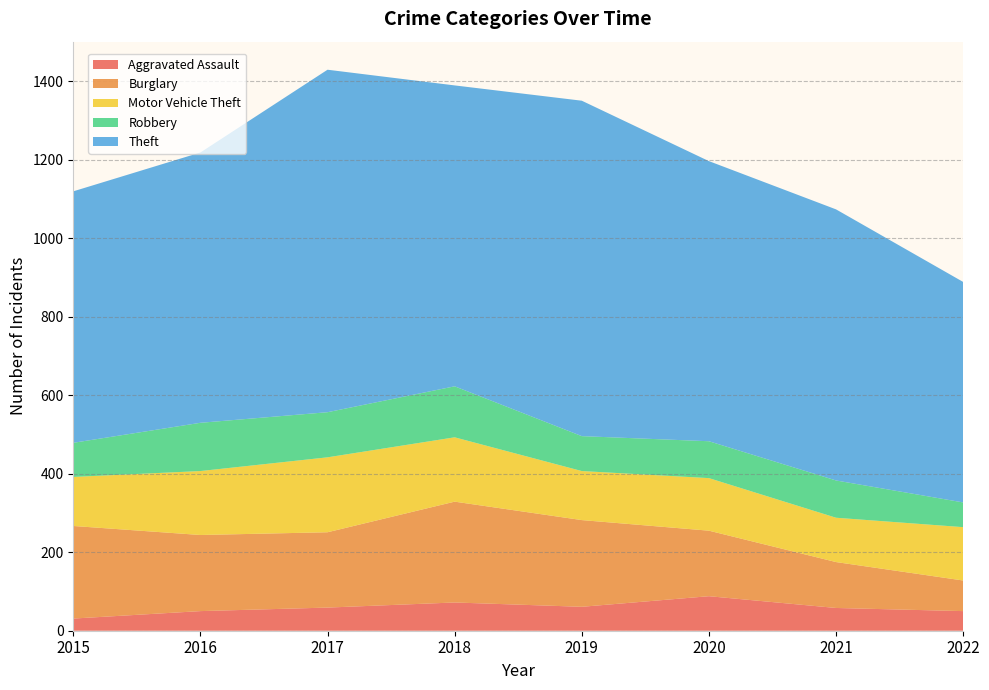

Reading left to right, extract all data points from this chart.

Aggravated Assault: 2015=31	2016=50	2017=59	2018=72	2019=61	2020=88	2021=58	2022=50
Burglary: 2015=236	2016=194	2017=192	2018=257	2019=221	2020=167	2021=117	2022=78
Motor Vehicle Theft: 2015=125	2016=163	2017=191	2018=164	2019=125	2020=134	2021=113	2022=136
Robbery: 2015=87	2016=123	2017=115	2018=130	2019=89	2020=94	2021=95	2022=63
Theft: 2015=641	2016=689	2017=873	2018=767	2019=855	2020=714	2021=691	2022=562